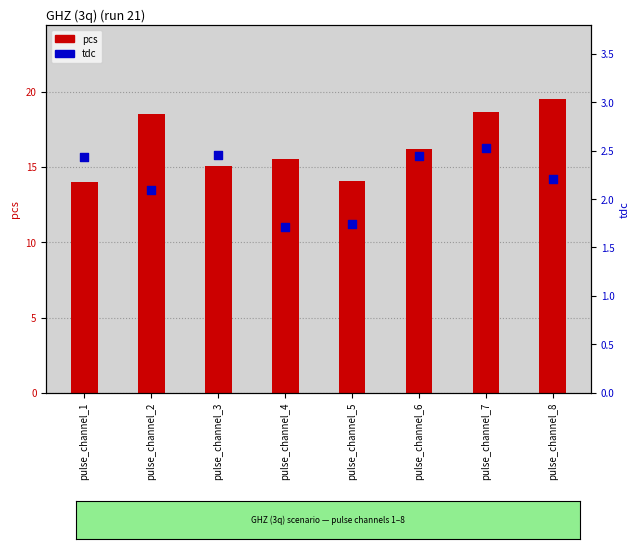

Which series contains the highest Y value?

pcs (primary count scale)